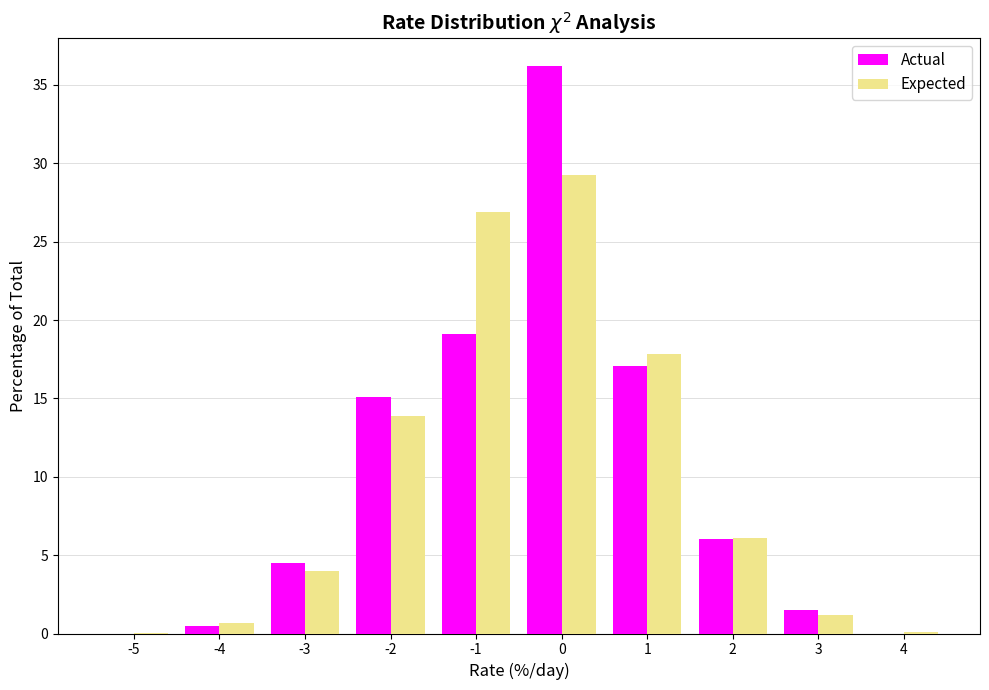

Reading left to right, list all the values displayed in this chart.

Actual: -5=0.0	-4=0.5	-3=4.5	-2=15.1	-1=19.1	0=36.2	1=17.1	2=6.0	3=1.5	4=0.0
Expected: -5=0.1	-4=0.6	-3=4.0	-2=13.9	-1=26.9	0=29.3	1=17.8	2=6.1	3=1.2	4=0.1